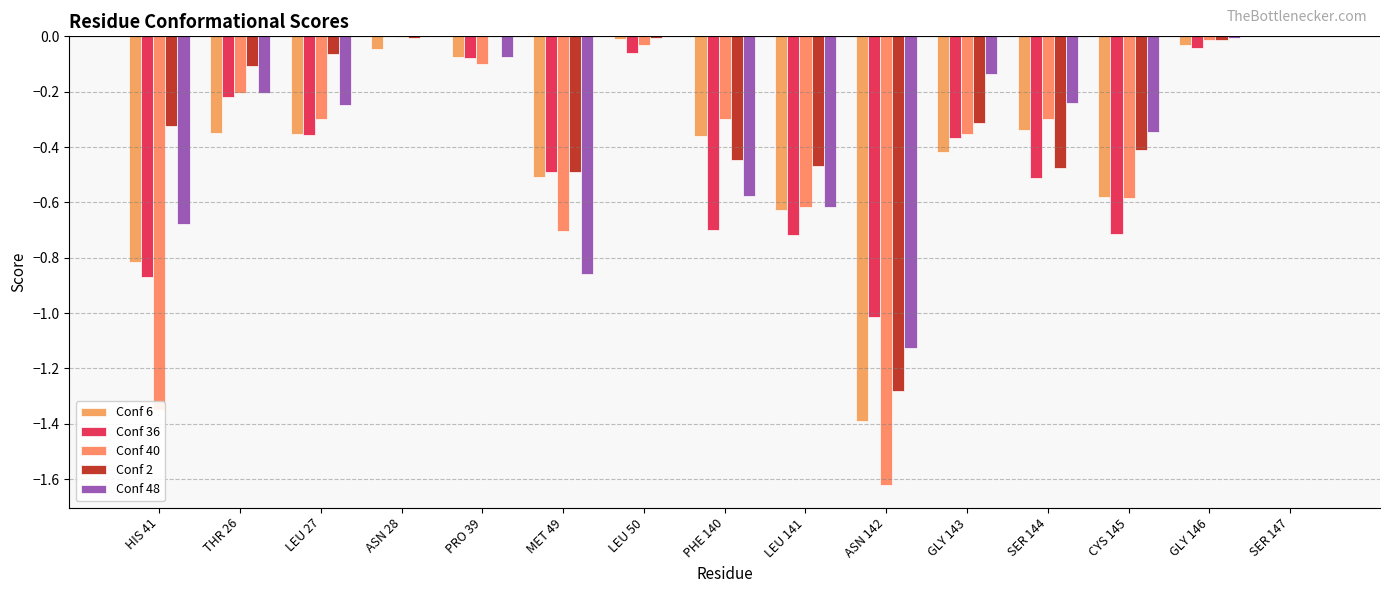

Count the number of categories in the chart.

15